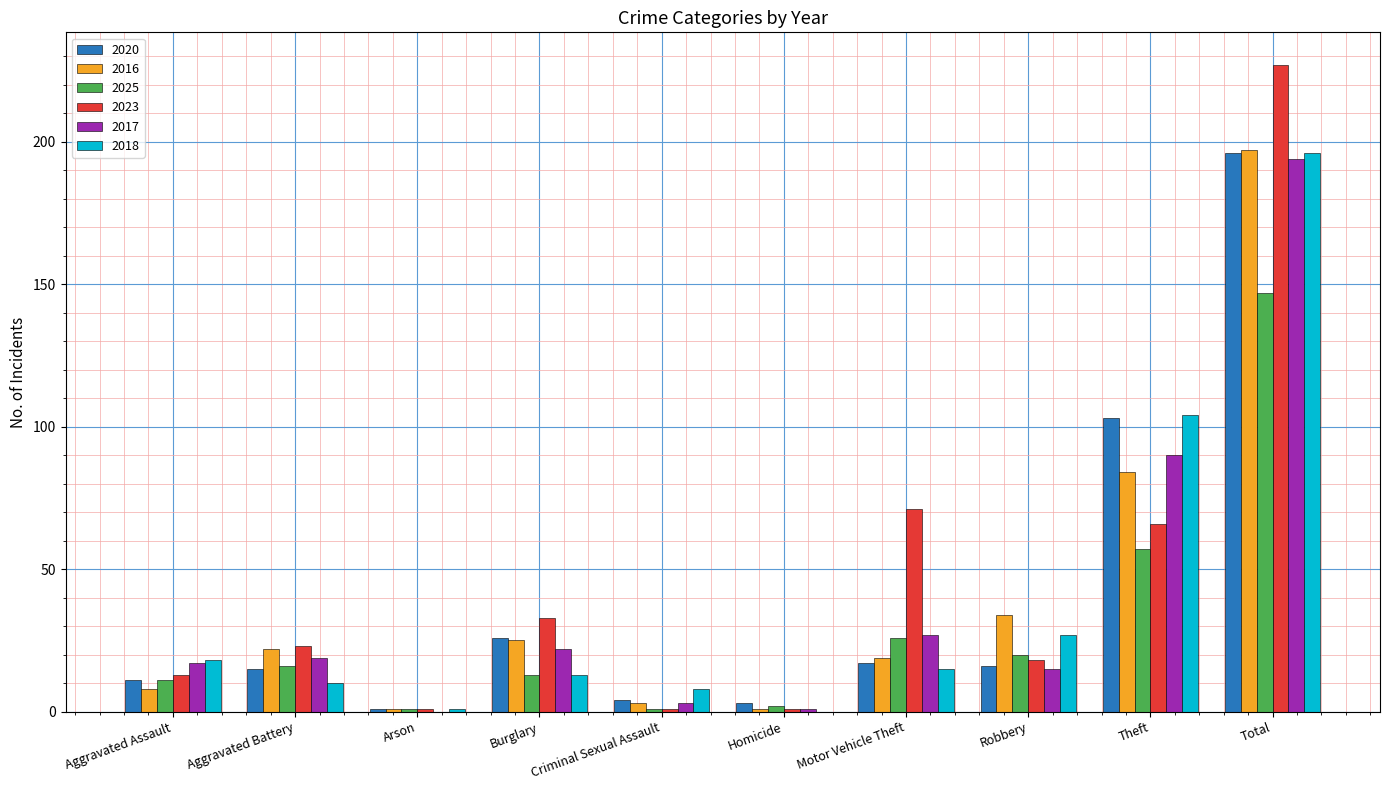

Count the number of data series in this chart.

6